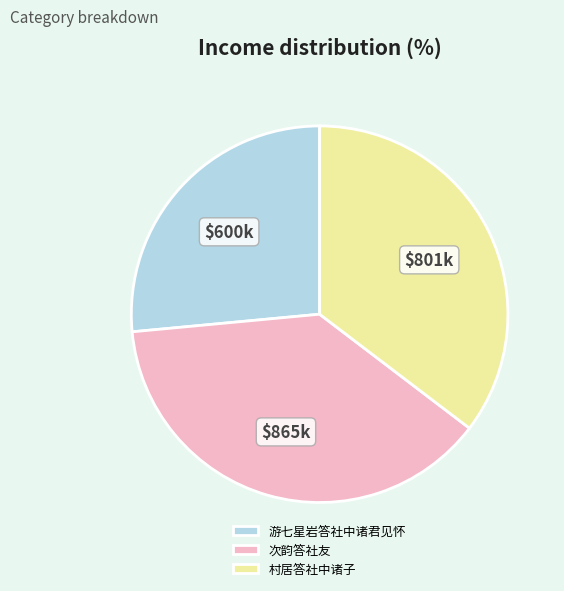

Is it true that 村居答社中诸子 is 42% of the pie?

False